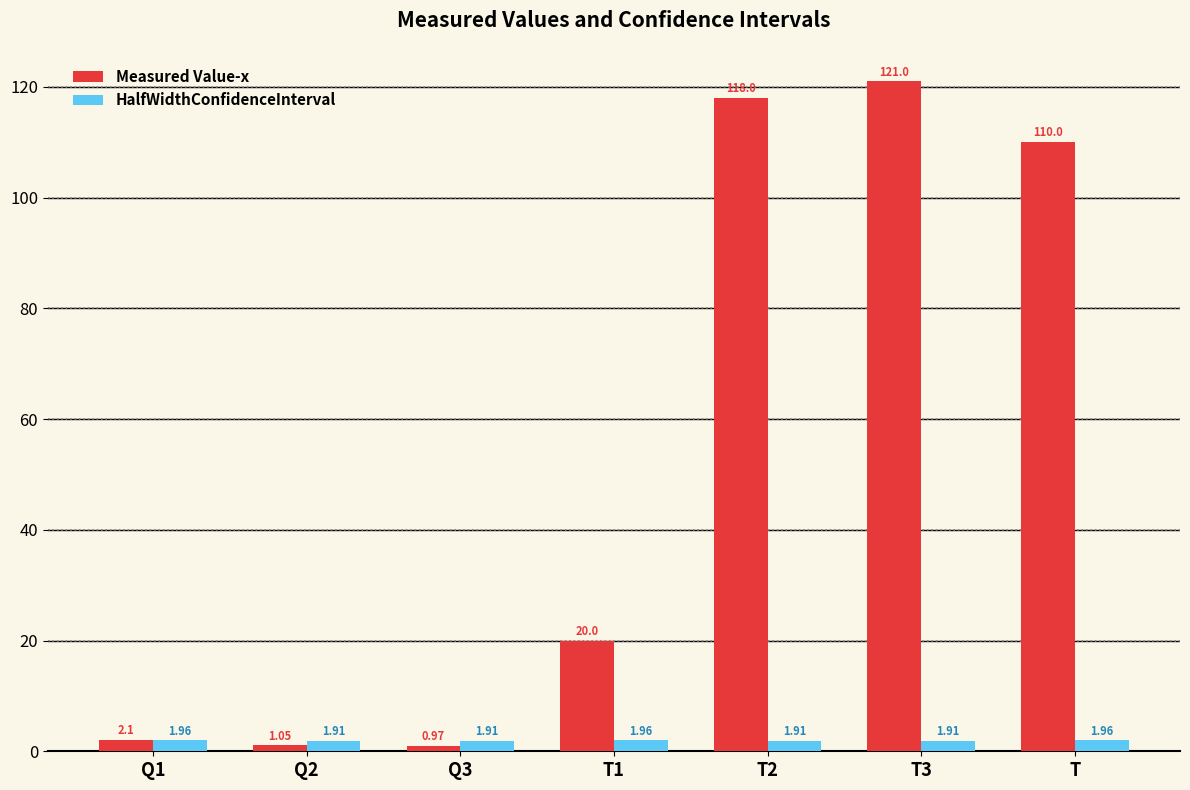

How many bars are there in total?

14